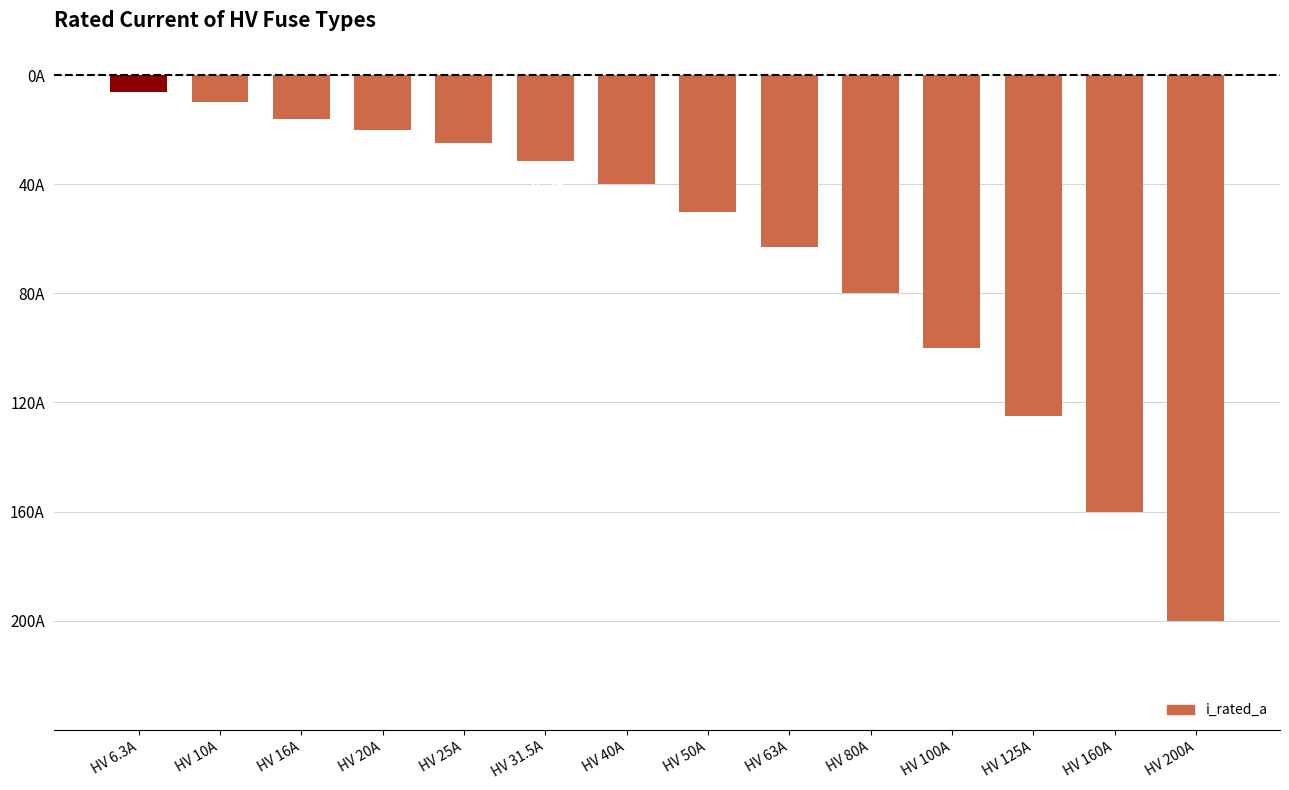

What is the value of the 6th bar from the left?

-31.5